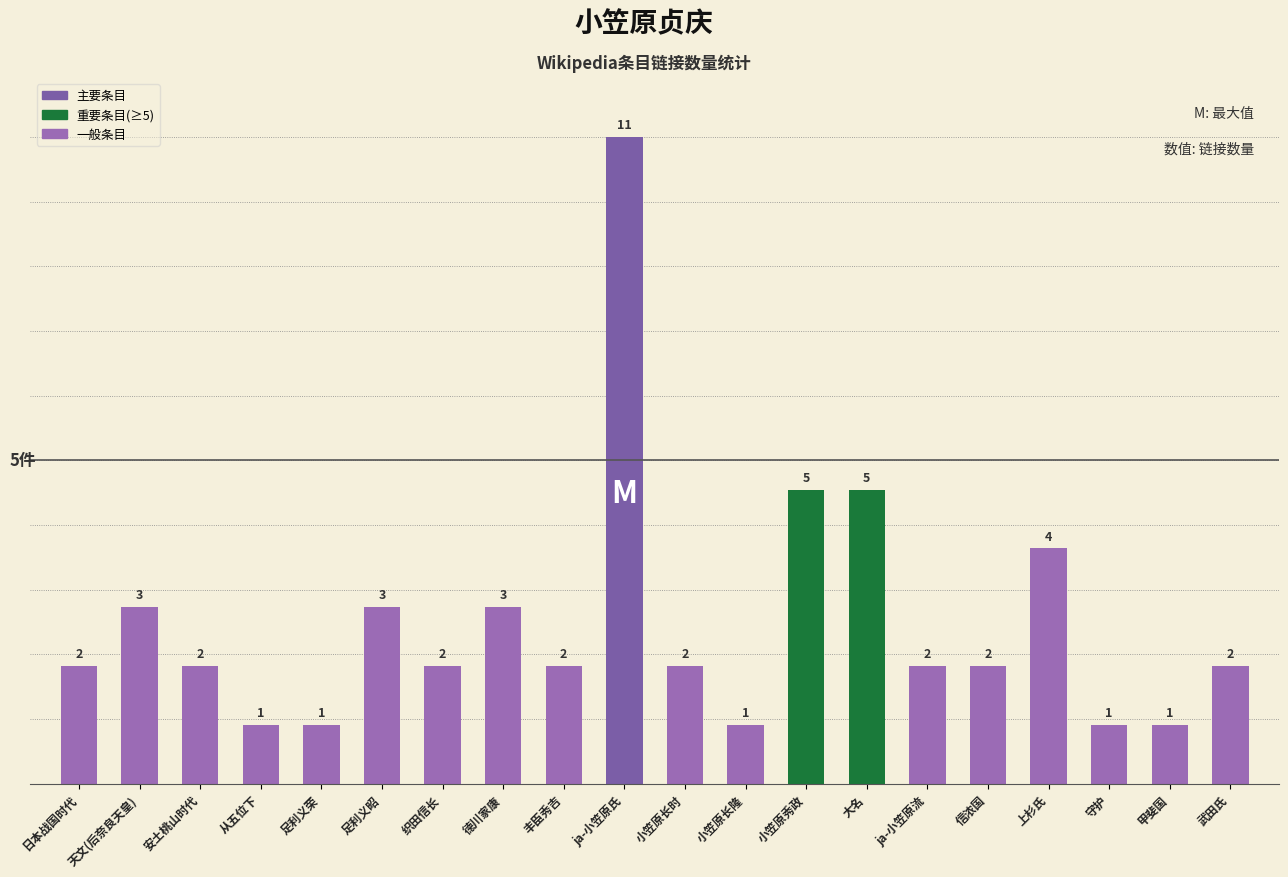

What is the value of the 9th bar from the left?

2